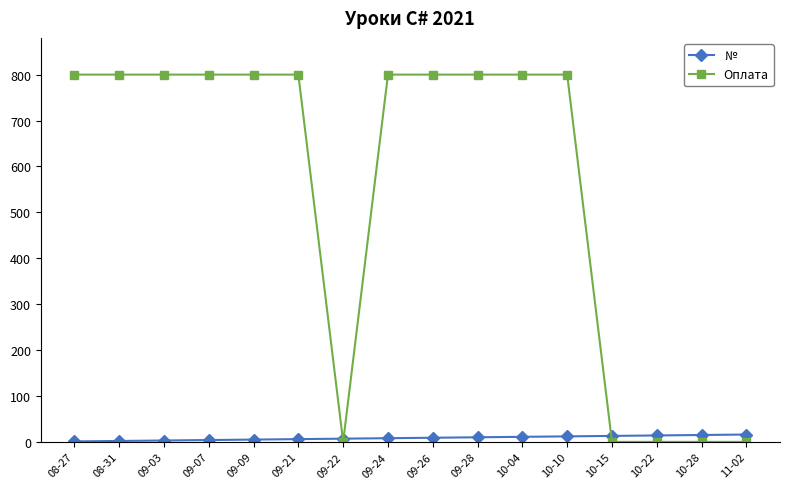

Which series has the largest range (max minus min)?

Оплата